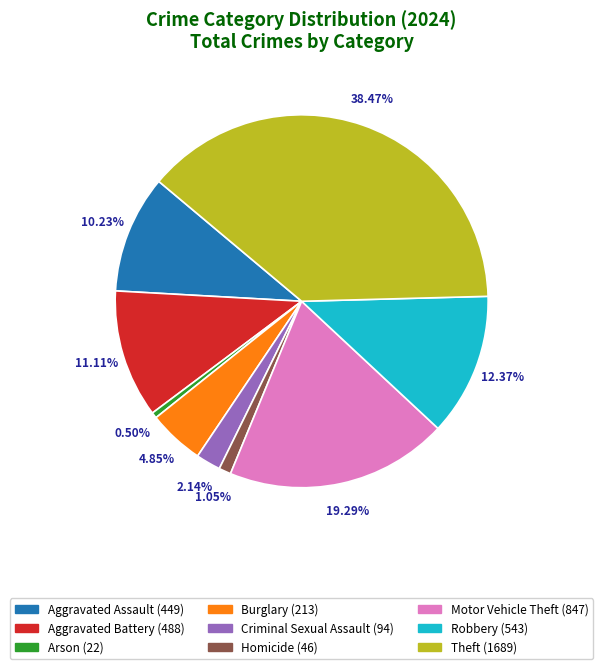

Which slice is the largest?

Theft